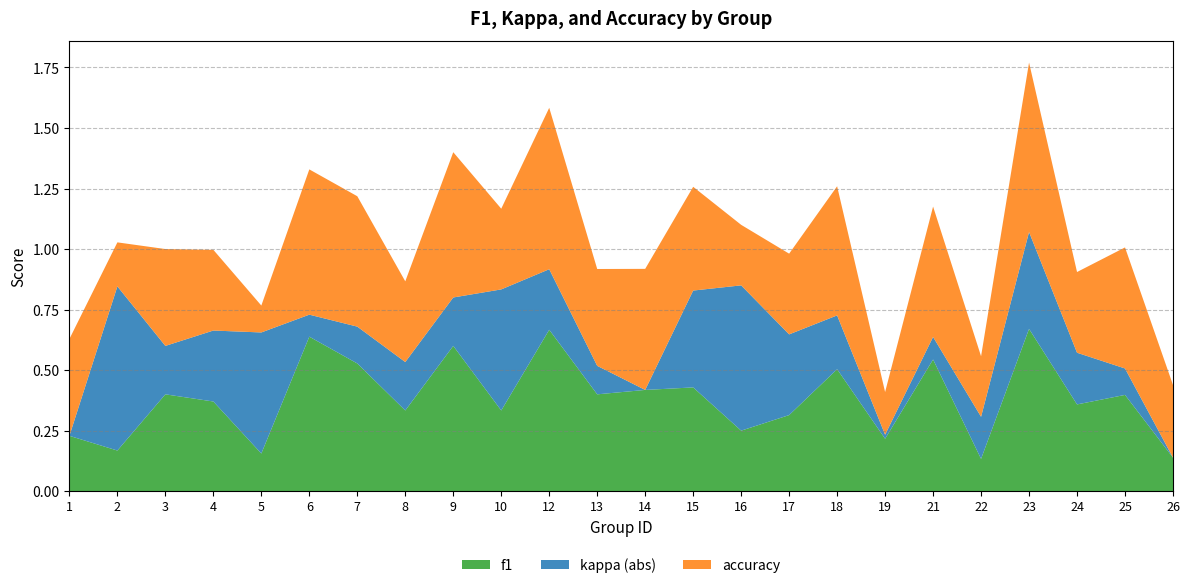

Reading right to left, extract all data points from this chart.

f1: 0.1	0.4	0.4	0.7	0.1	0.5	0.2	0.5	0.3	0.2	0.4	0.4	0.4	0.7	0.3	0.6	0.3	0.5	0.6	0.2	0.4	0.4	0.2	0.2
kappa: 0.0	0.1	-0.2	0.4	-0.2	0.1	0.0	0.2	-0.3	-0.6	-0.4	0.0	0.1	0.2	-0.5	0.2	-0.2	0.2	0.1	-0.5	-0.3	-0.2	-0.7	0.0
accuracy: 0.3	0.5	0.3	0.7	0.2	0.5	0.2	0.5	0.3	0.2	0.4	0.5	0.4	0.7	0.3	0.6	0.3	0.5	0.6	0.1	0.3	0.4	0.2	0.4